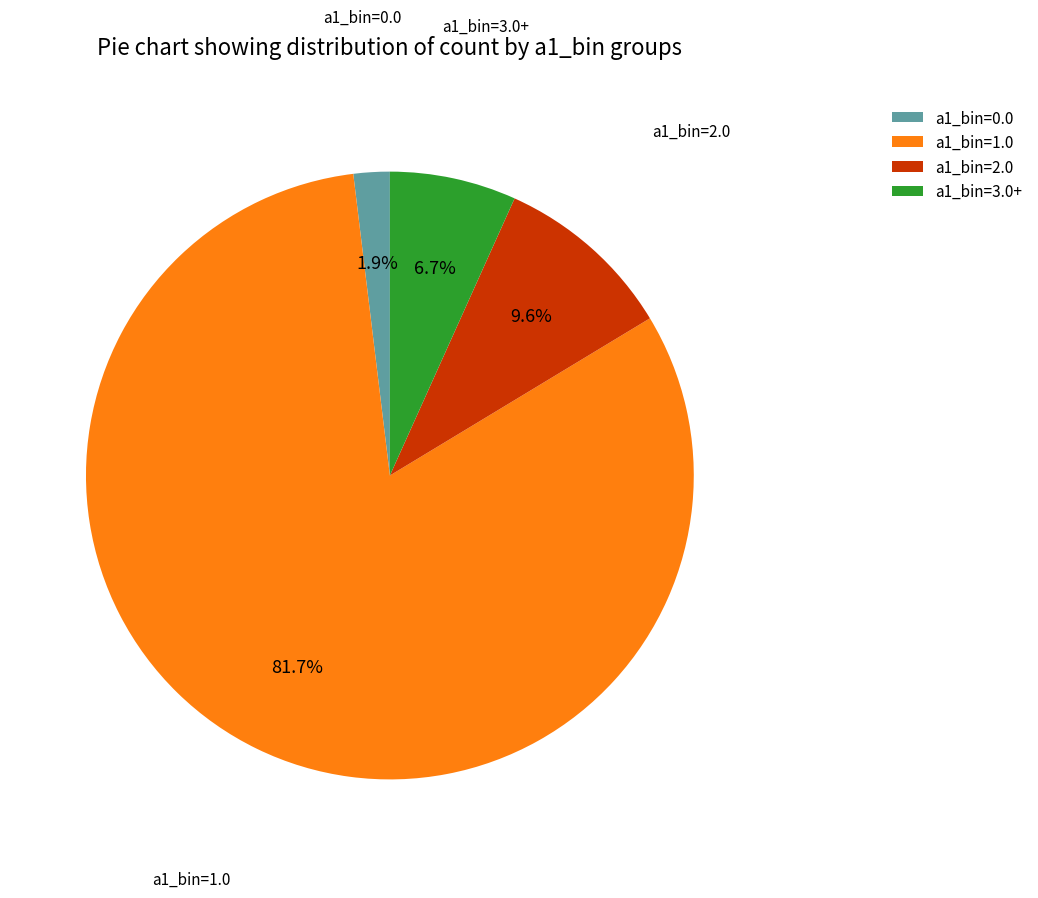

How many slices are in this pie chart?

4